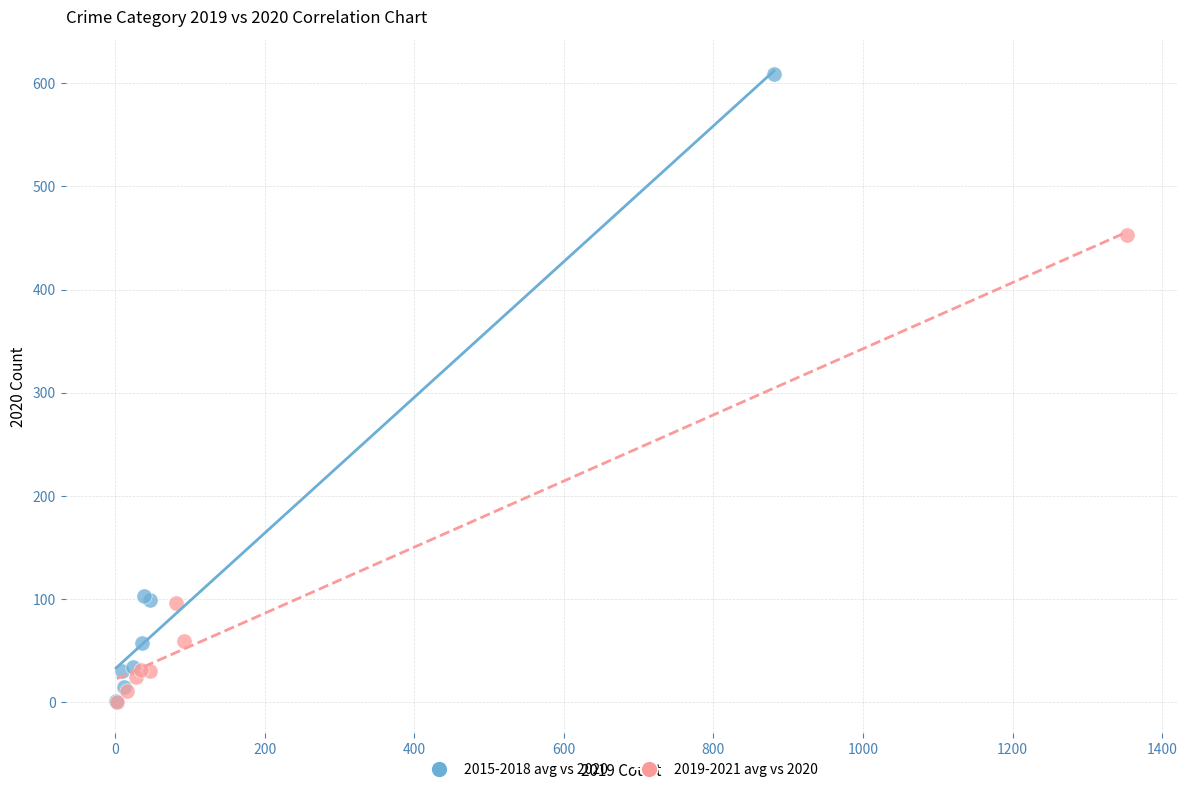

Which series has the widest spread of Y values?

2015-2018 avg vs 2020